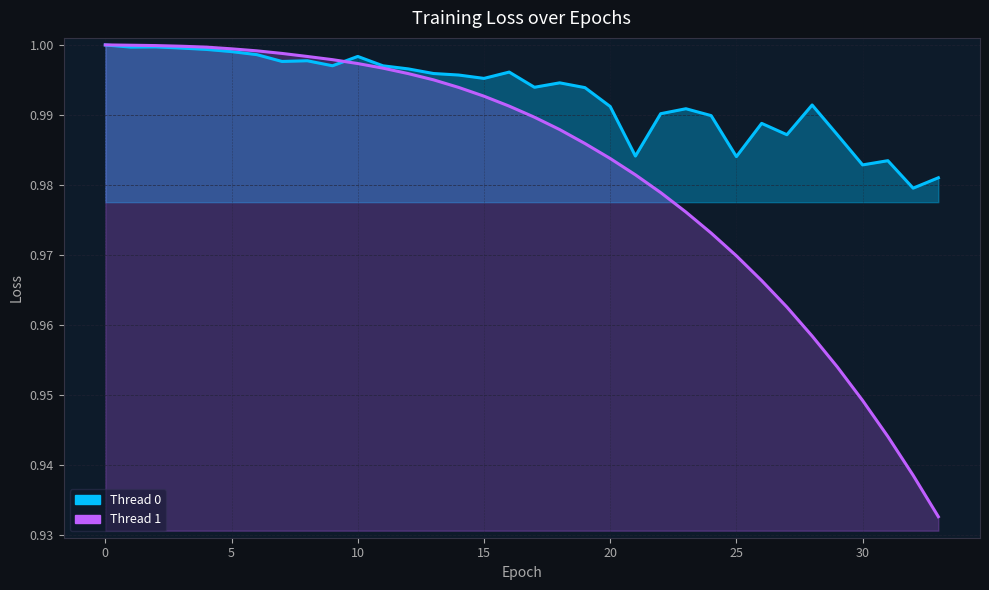

At which category does Thread 0 reach its first local valley?

1